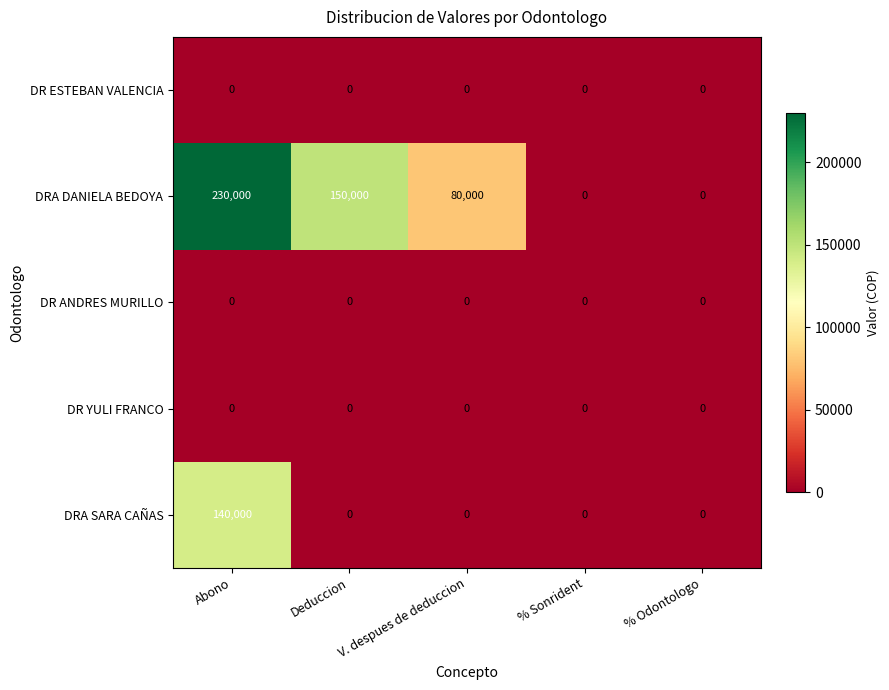

Which category has the highest value across all series?

Abono